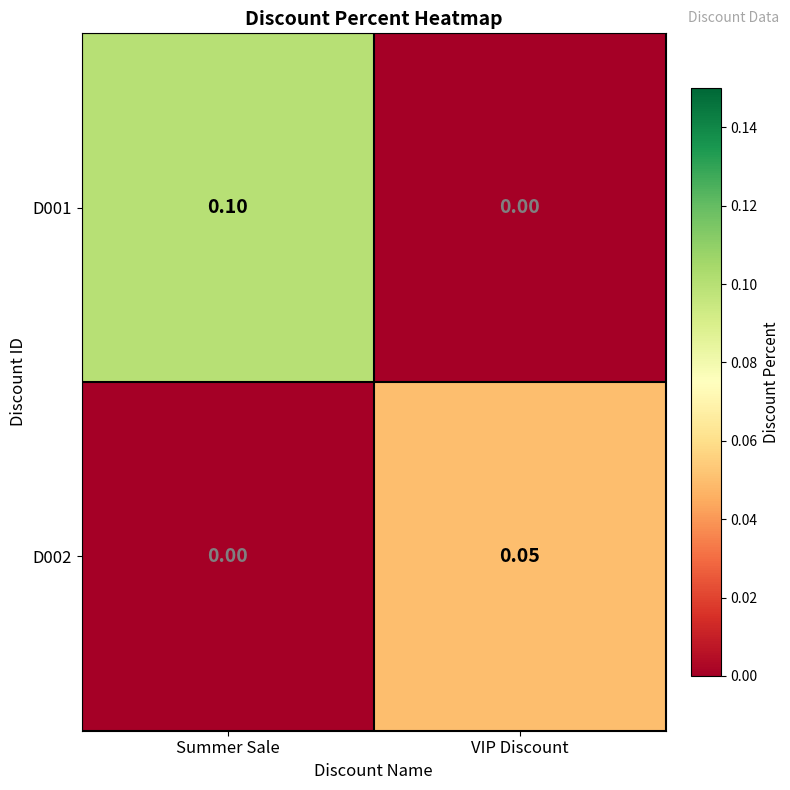

Which series has the largest range (max minus min)?

D001